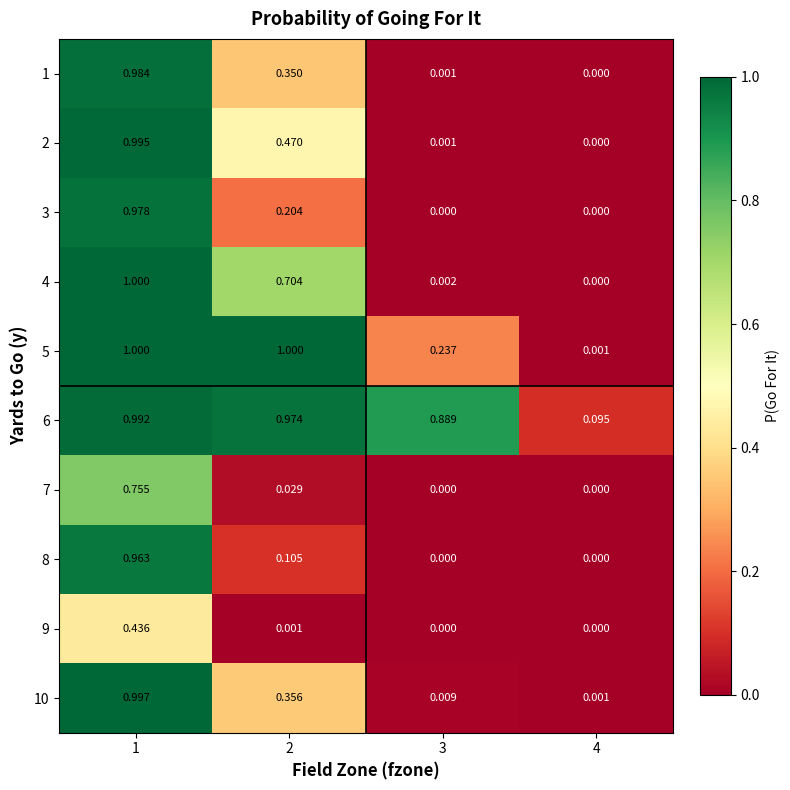

Which series changed the most between 2 and 4?

5